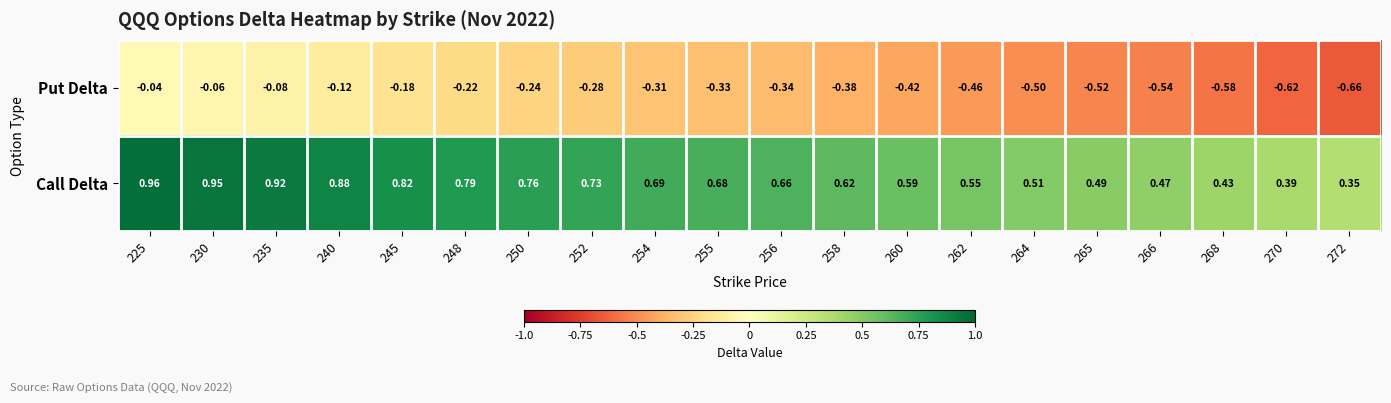

Which series has the largest range (max minus min)?

Put Delta